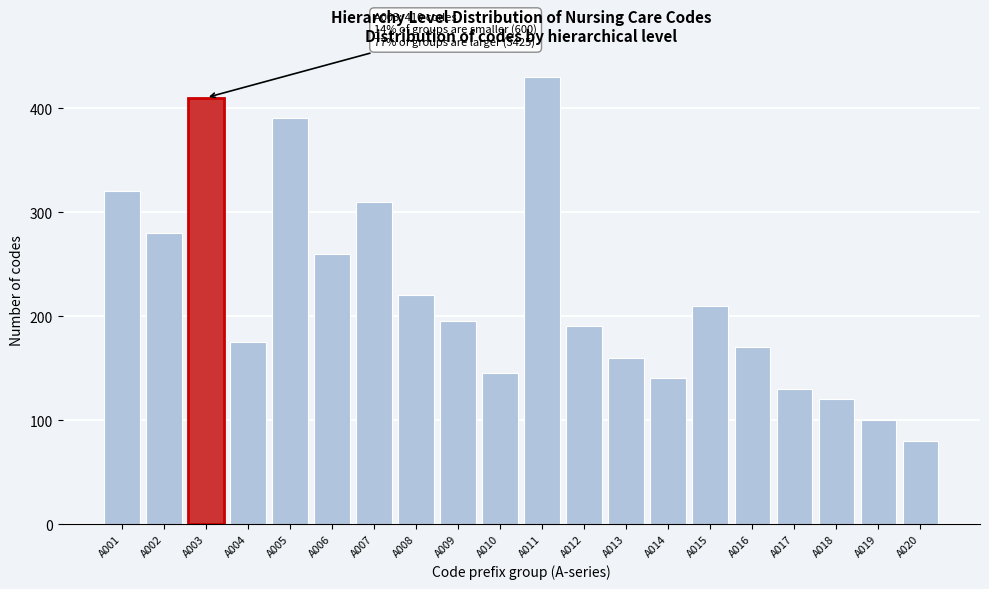

Reading right to left, what are all the values shown in this chart?

80	100	120	130	170	210	140	160	190	430	145	195	220	310	260	390	175	410	280	320